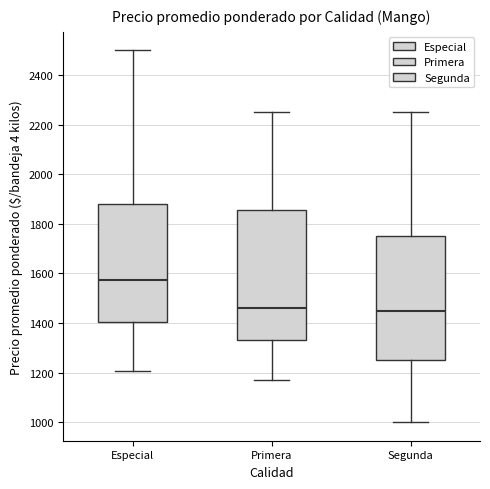

Comparing the boxes themselves (not the whiskers), which one is the tallest?

Primera